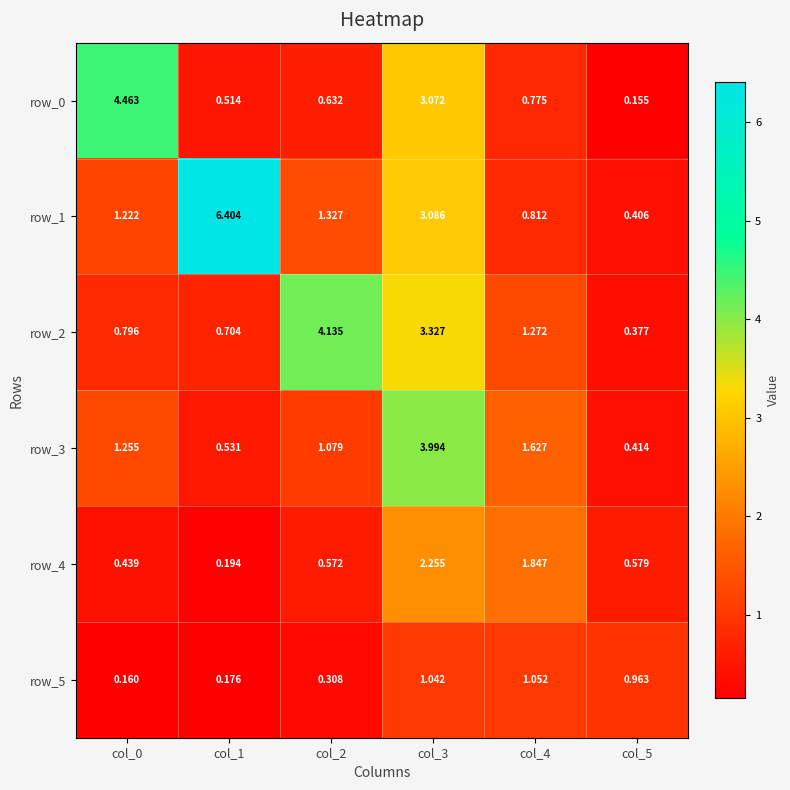

Is the value of row_2 at col_4 greater than the value of row_5 at col_2?

Yes